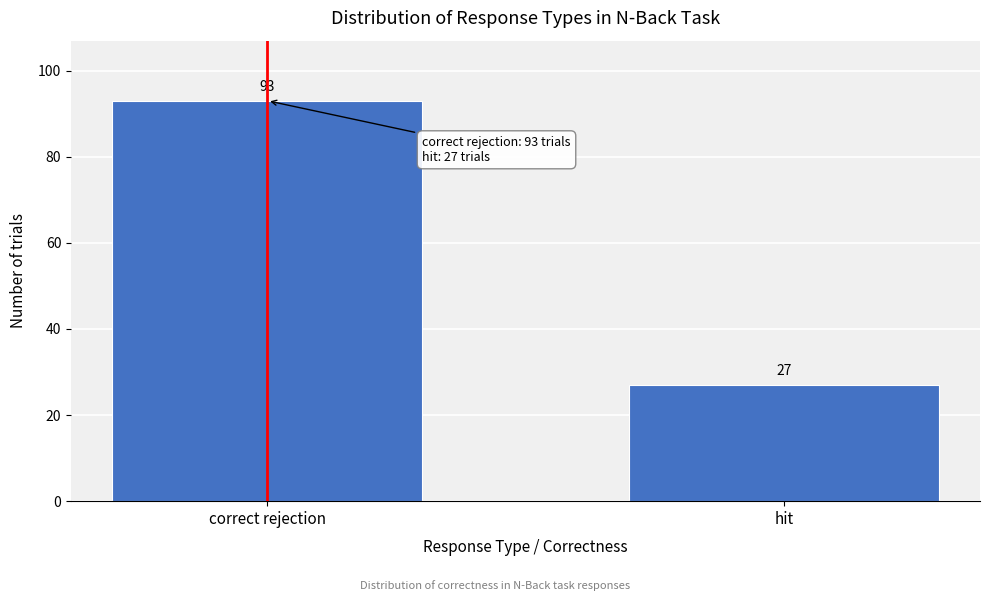

Reading left to right, what are all the values shown in this chart?

93	27